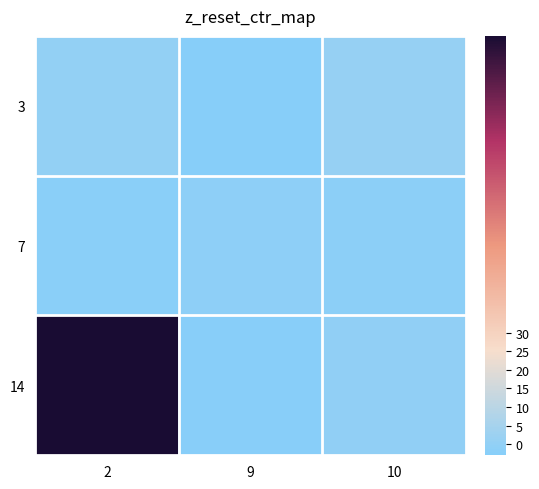

Is the value of 3 at 2 greater than the value of 7 at 9?

Yes